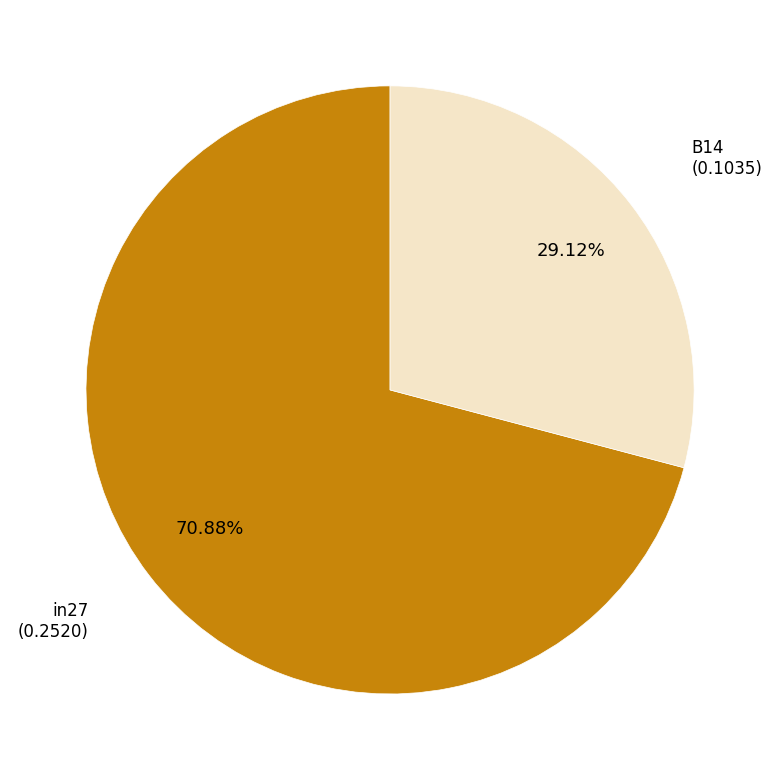

Is there a majority slice in this chart?

Yes